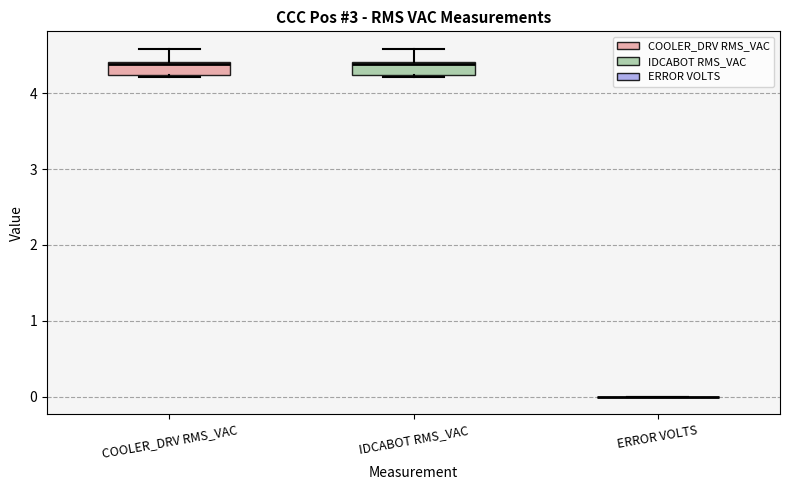

Reading left to right, transcribe this box plot: for each box, give where its median line is, the range the box spans, and where its two whiskers end, as read against the y-axis. The values are not printed on the chart, so give them approximately, as read against the axis.

COOLER_DRV RMS_VAC: median 4.4, box 4.2 to 4.4, whiskers 4.2 to 4.6
IDCABOT RMS_VAC: median 4.4, box 4.2 to 4.4, whiskers 4.2 to 4.6
ERROR VOLTS: box collapsed to a line at 0.0, whiskers 0.0 to 0.0